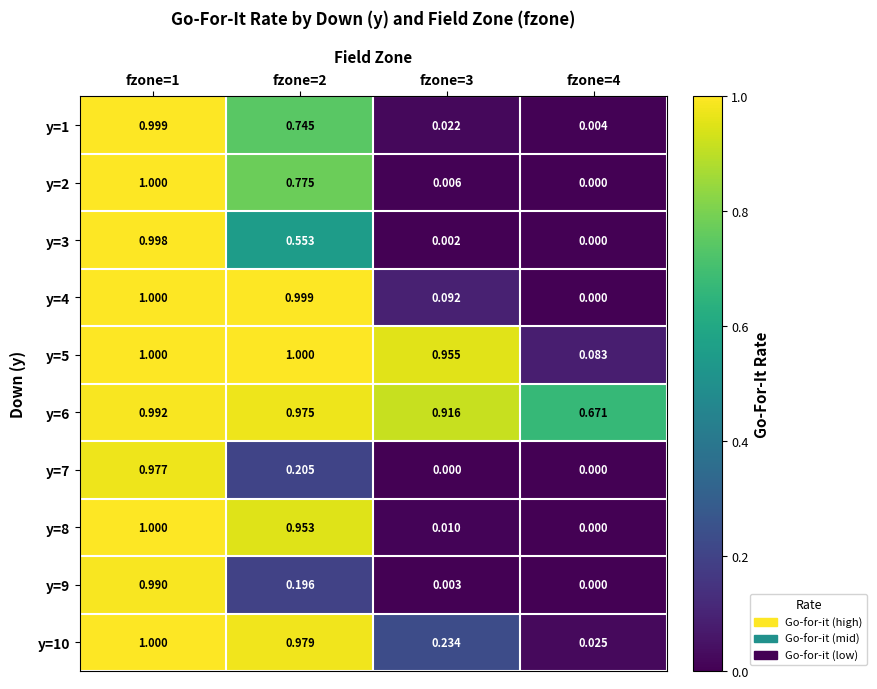

Is the value of y=7 at fzone=1 greater than the value of y=2 at fzone=3?

Yes